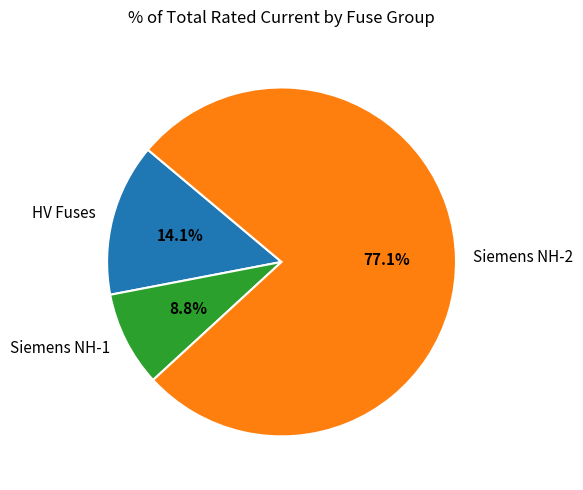

Rank the categories by value from lowest to highest.

Siemens NH-1, HV Fuses, Siemens NH-2